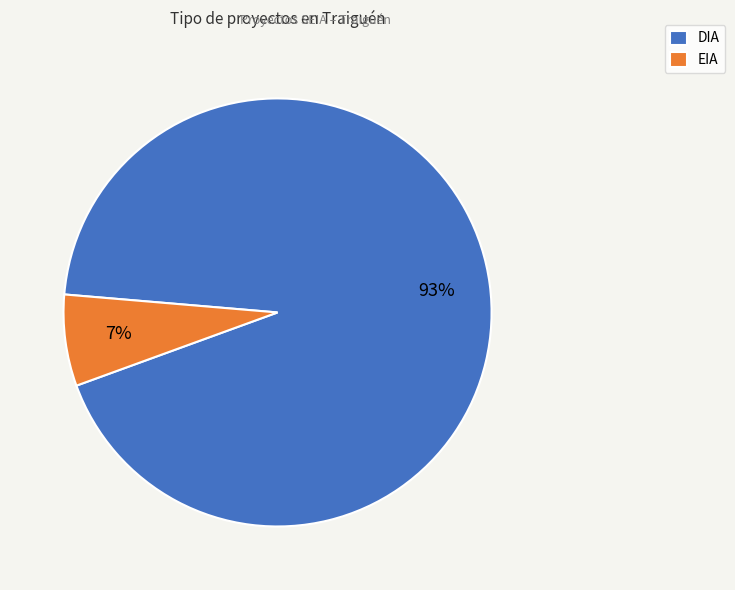

Is the sum of DIA and EIA greater than half?

Yes